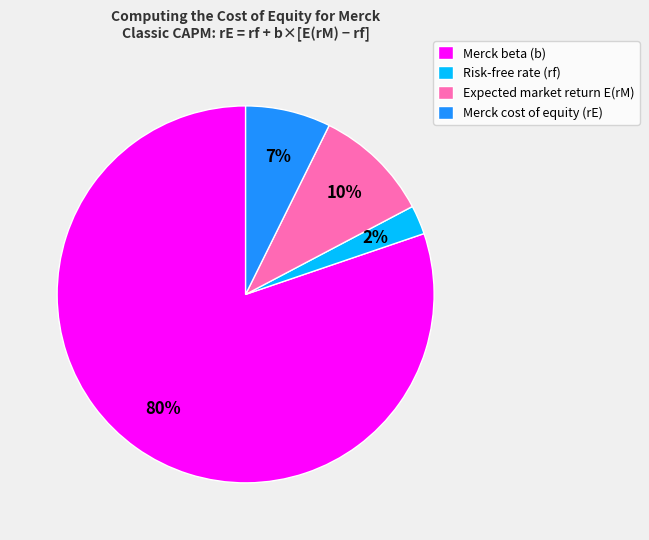

Count the number of slices in the pie.

4